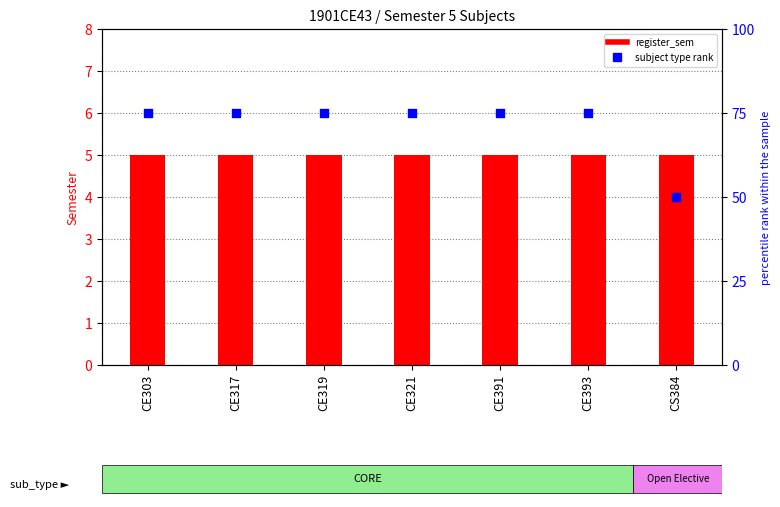

What are all the series names shown in the legend?

register_sem, subject type rank